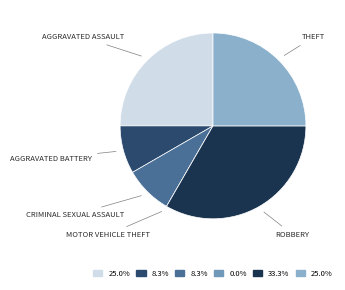

Does any single category account for the majority?

No